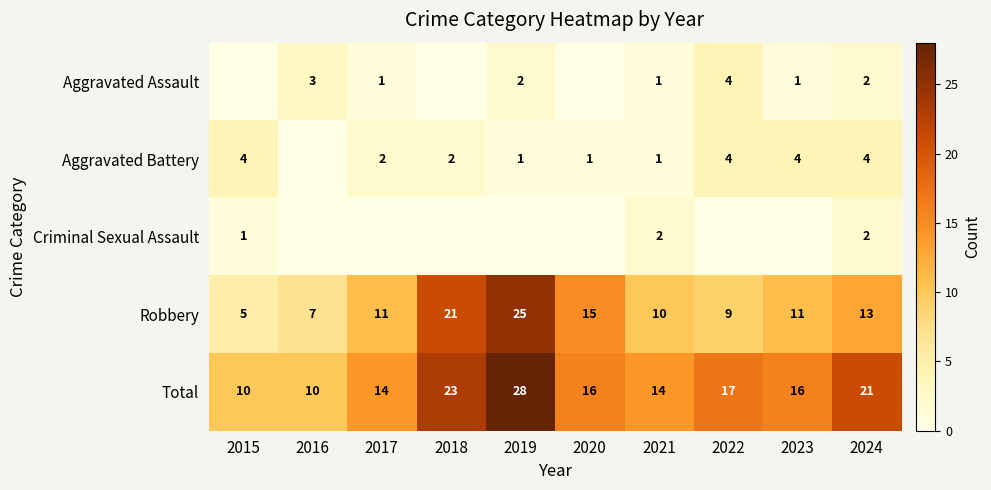

What is the average value of the Total series?

17